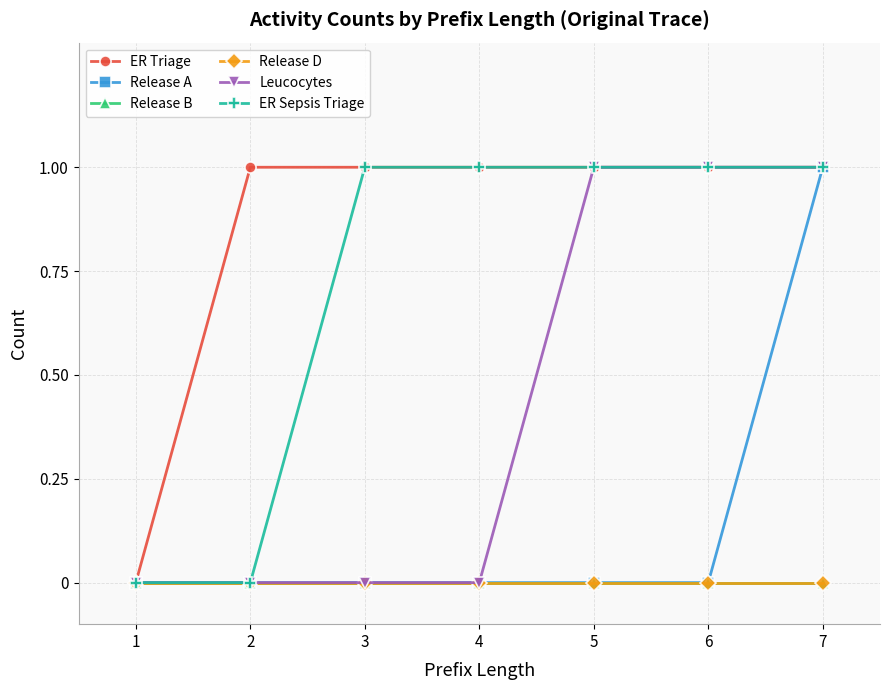

Is this an area chart (filled region under the line)?

No